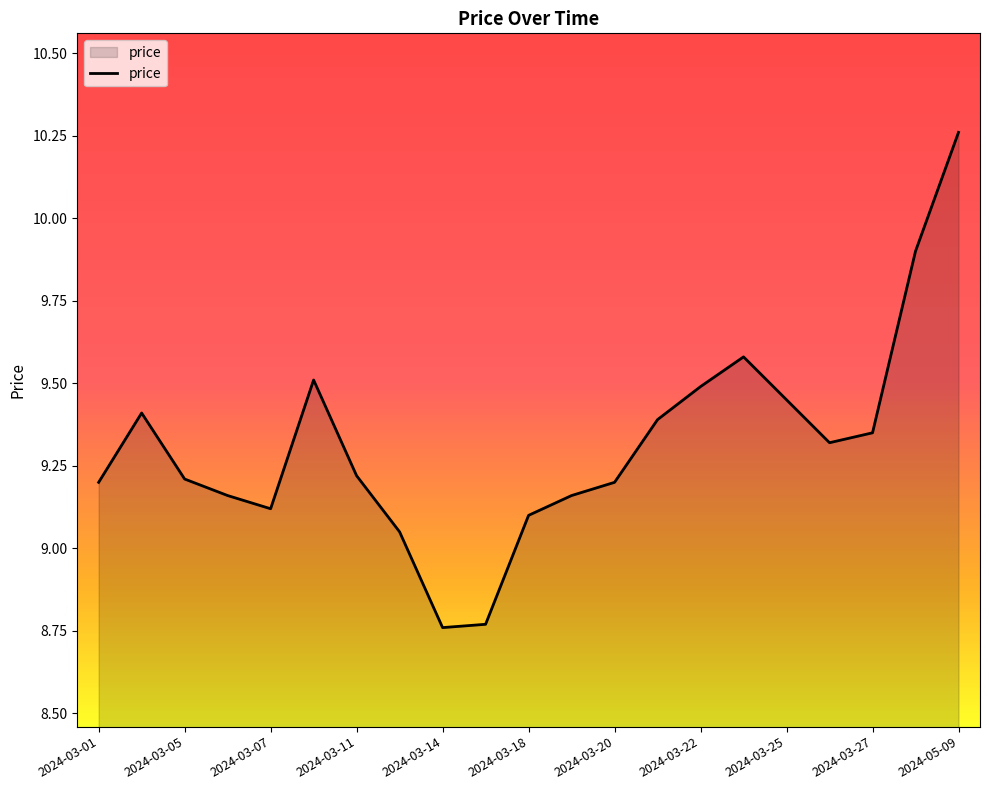

How many values are below 9?

2